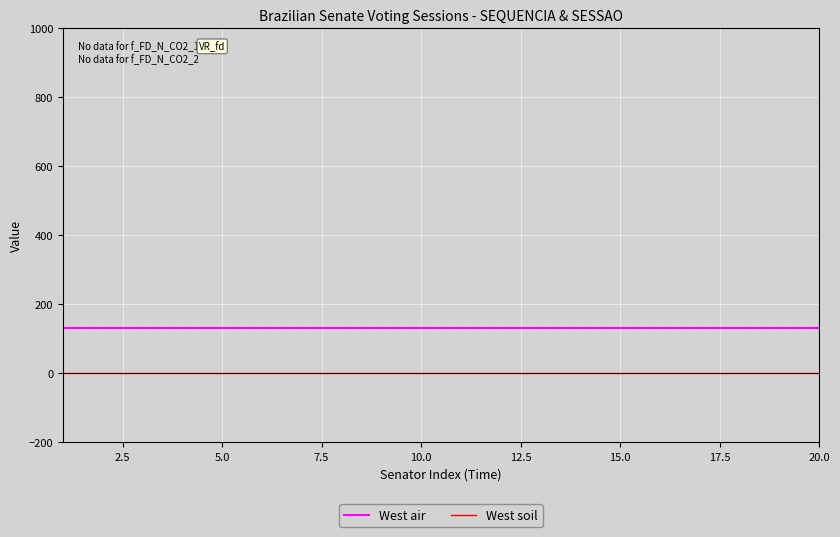

At how many categories does at least one series exceed 20?

20